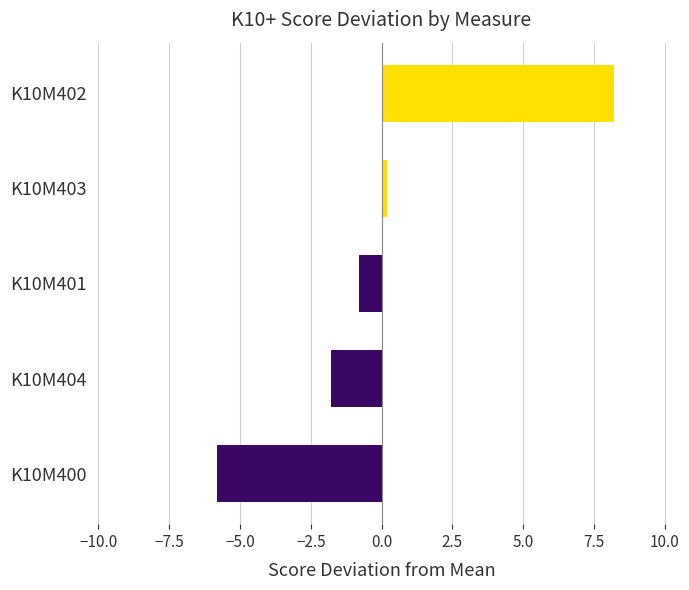

How many data points are less than 0?

3